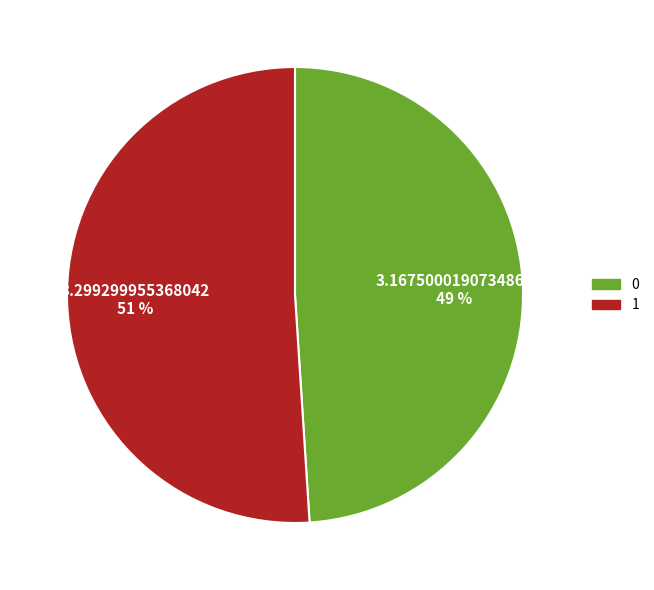

The 0 slice represents 58% of the pie. True or false?

False